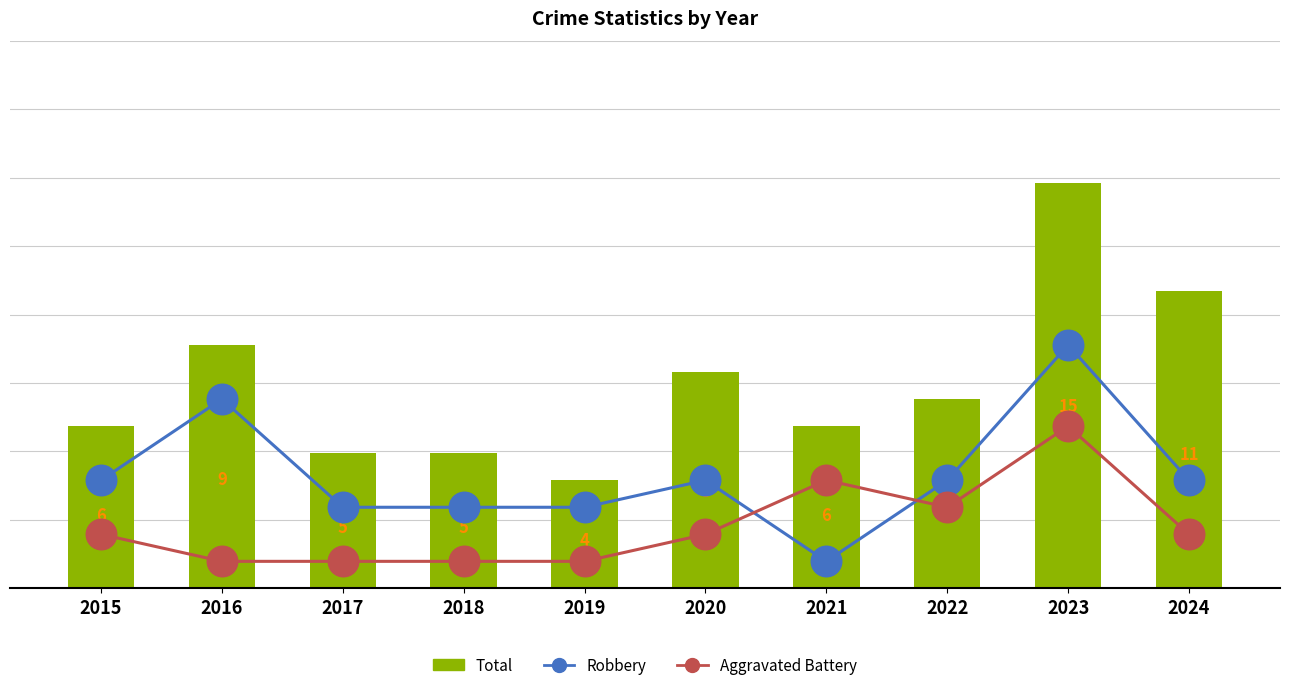

What is the difference between the Total values at 2023 and 2016?

6